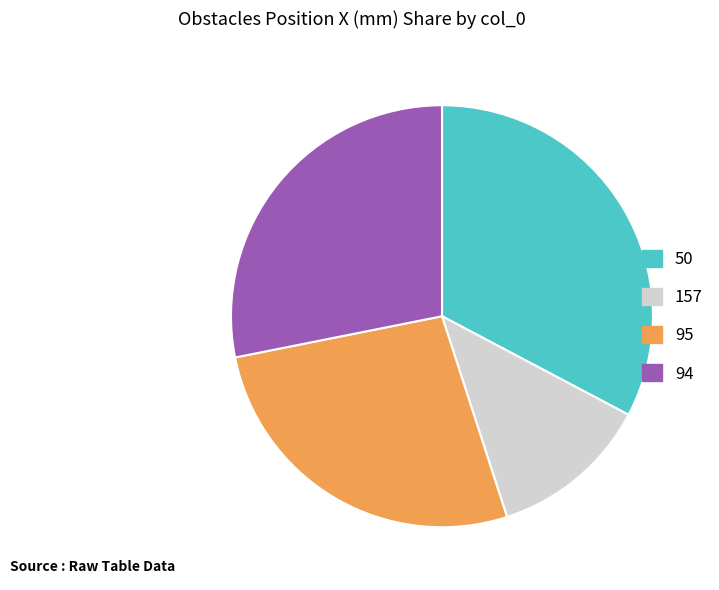

Rank the categories by value from lowest to highest.

157, 95, 94, 50